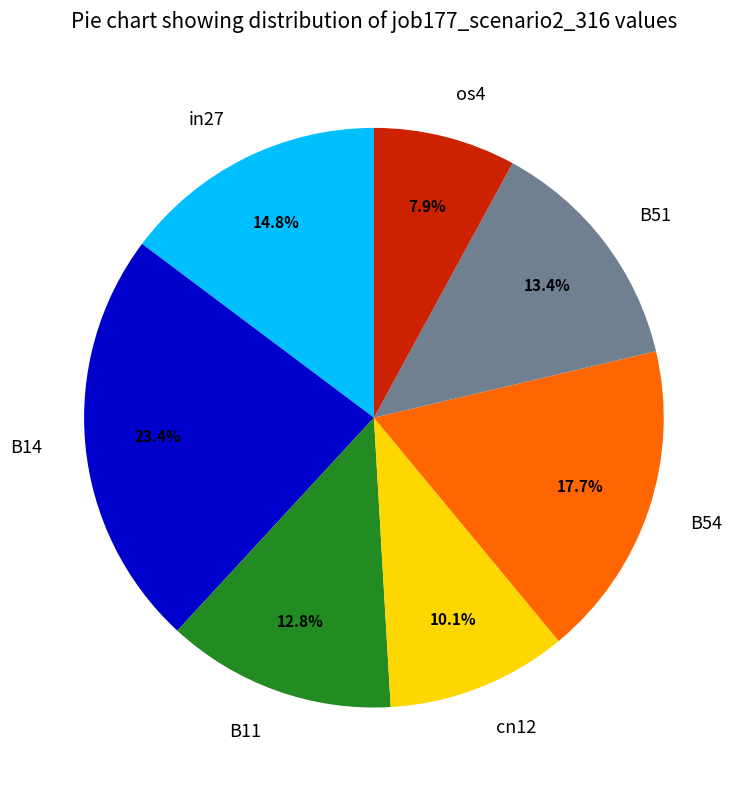

Which category has the smallest portion of the pie?

os4